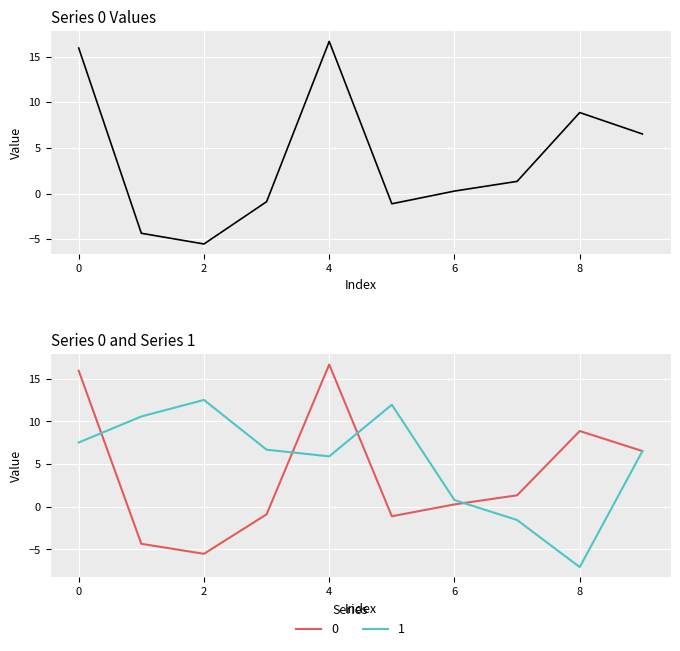

What is the smallest value displayed?

-7.1